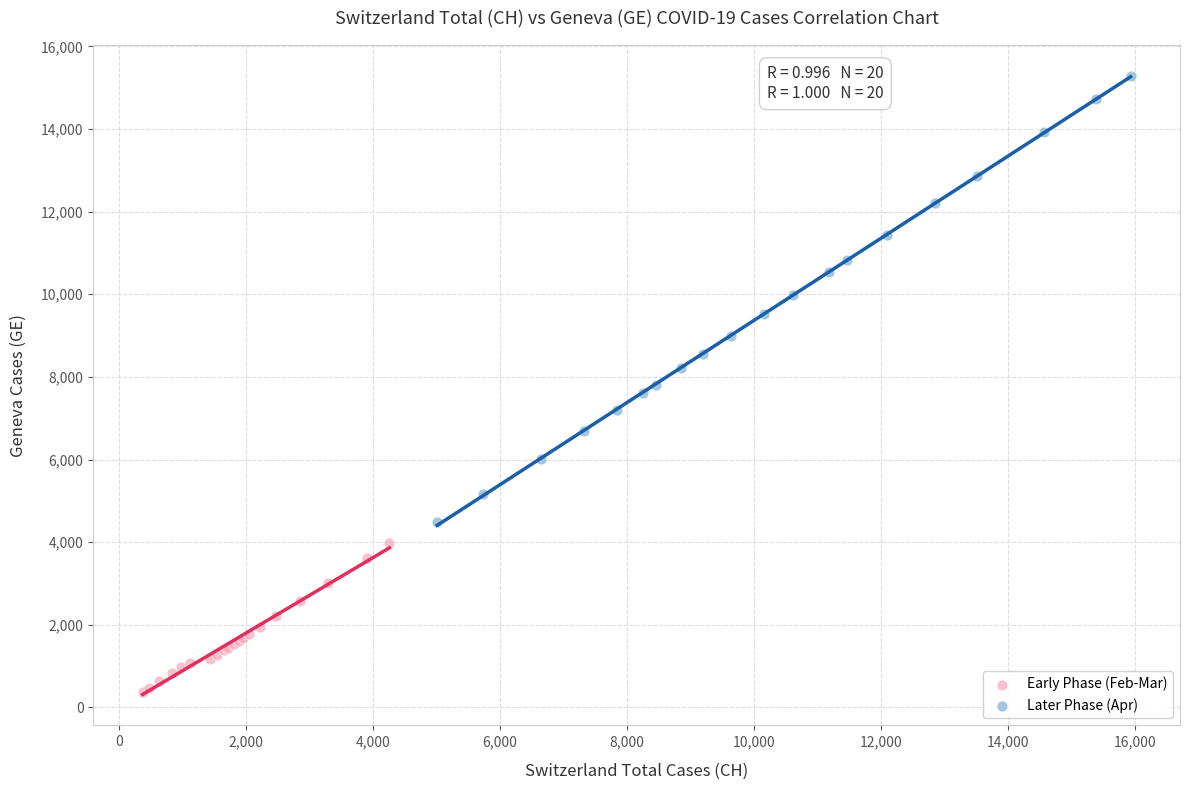

Which series reaches the minimum Y coordinate?

Early Phase (Feb-Mar)